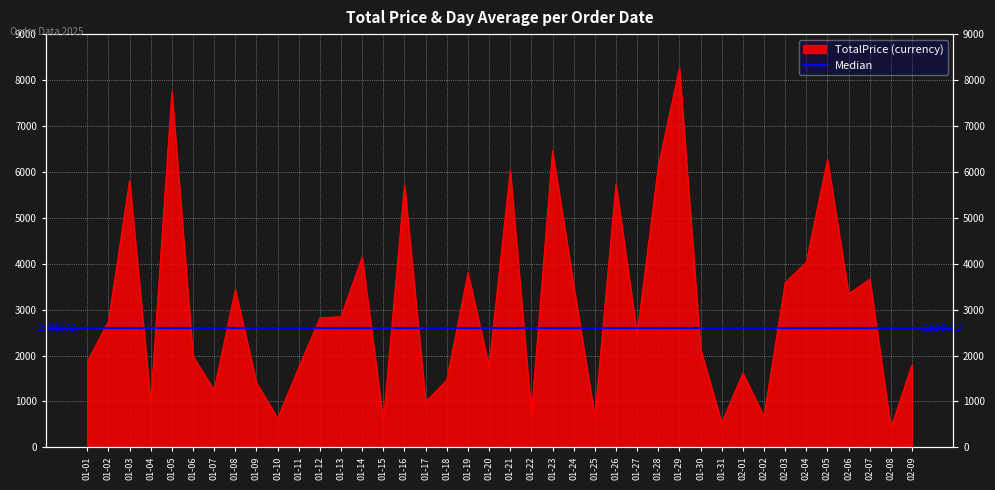

True or false: the data shows 5809.9 at 01-03.

True